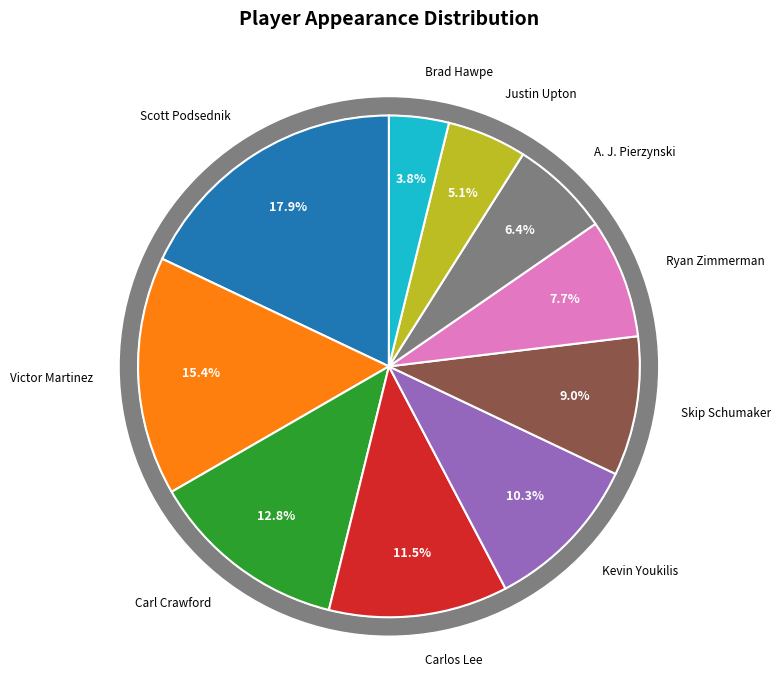

Approximately how many times larger is the value at Victor Martinez compared to Ryan Zimmerman?

2.0